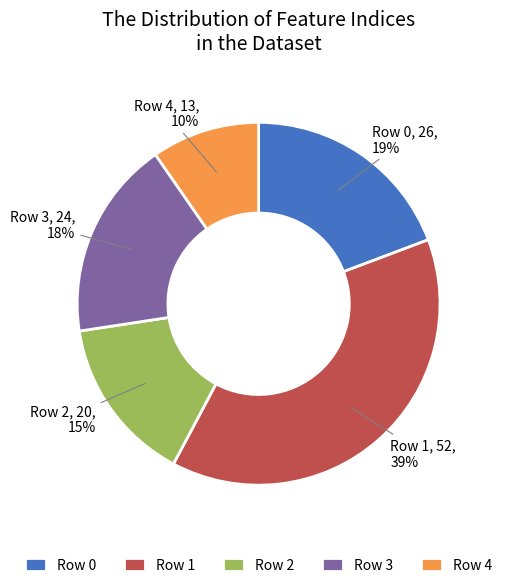

The Row 2 slice represents 15% of the pie. True or false?

True